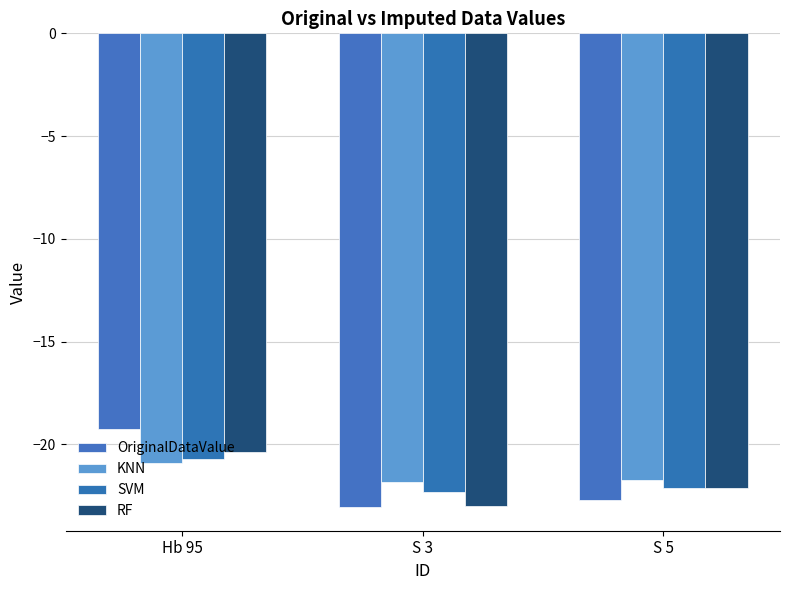

True or false: KNN has a value of -11.6 at S 5.

False